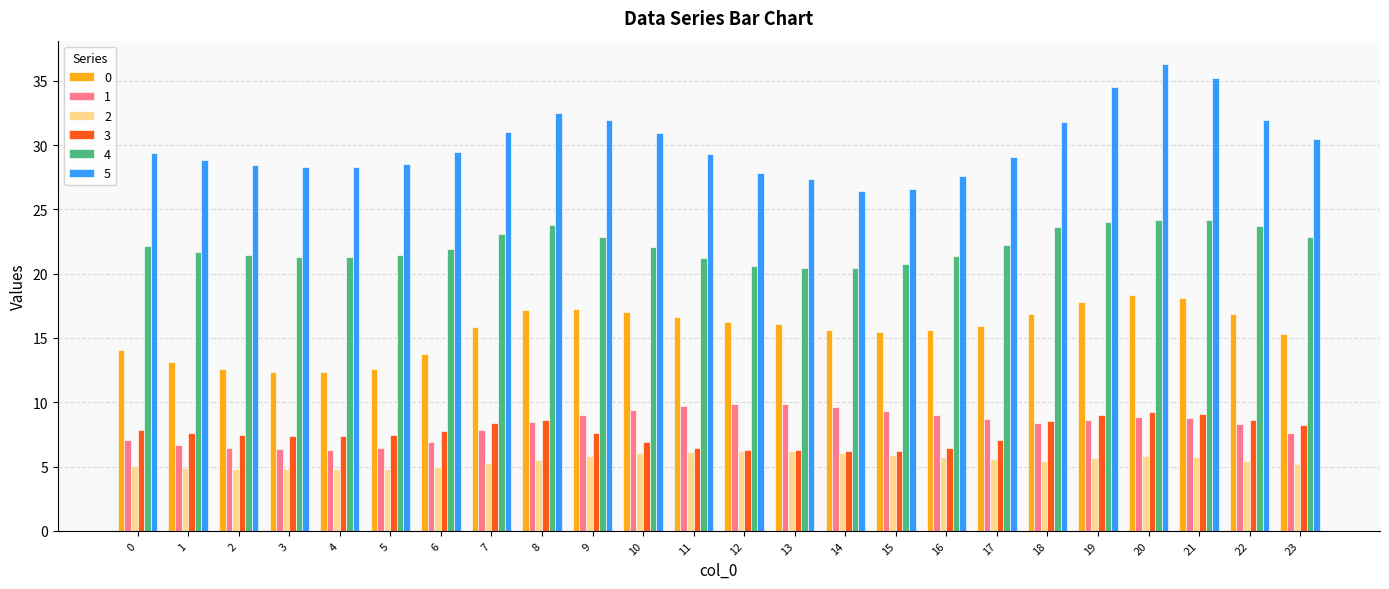

What is the difference between the maximum and minimum values in the 2 series?

1.4